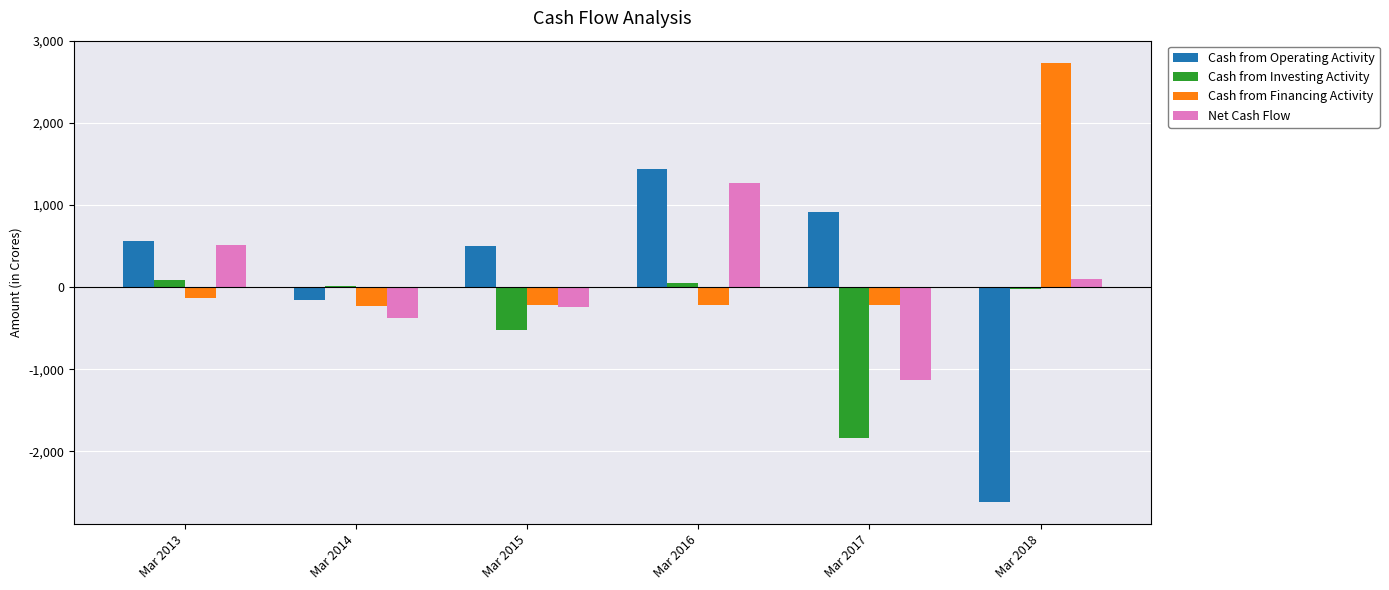

Does the chart contain stacked bars?

No